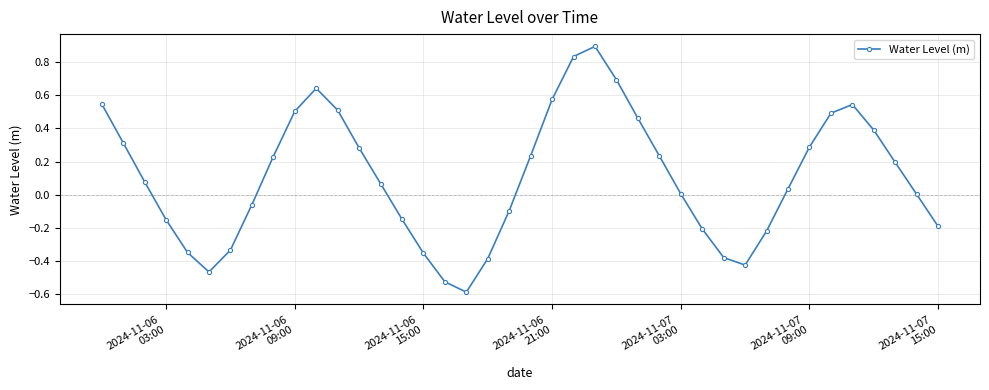

How many distinct data groups are displayed?

1